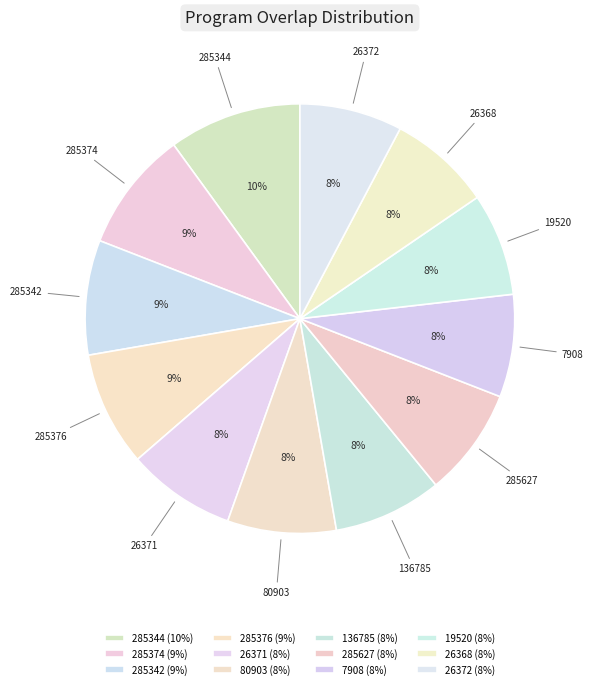

Which has a higher value, 7908 or 285344?

285344